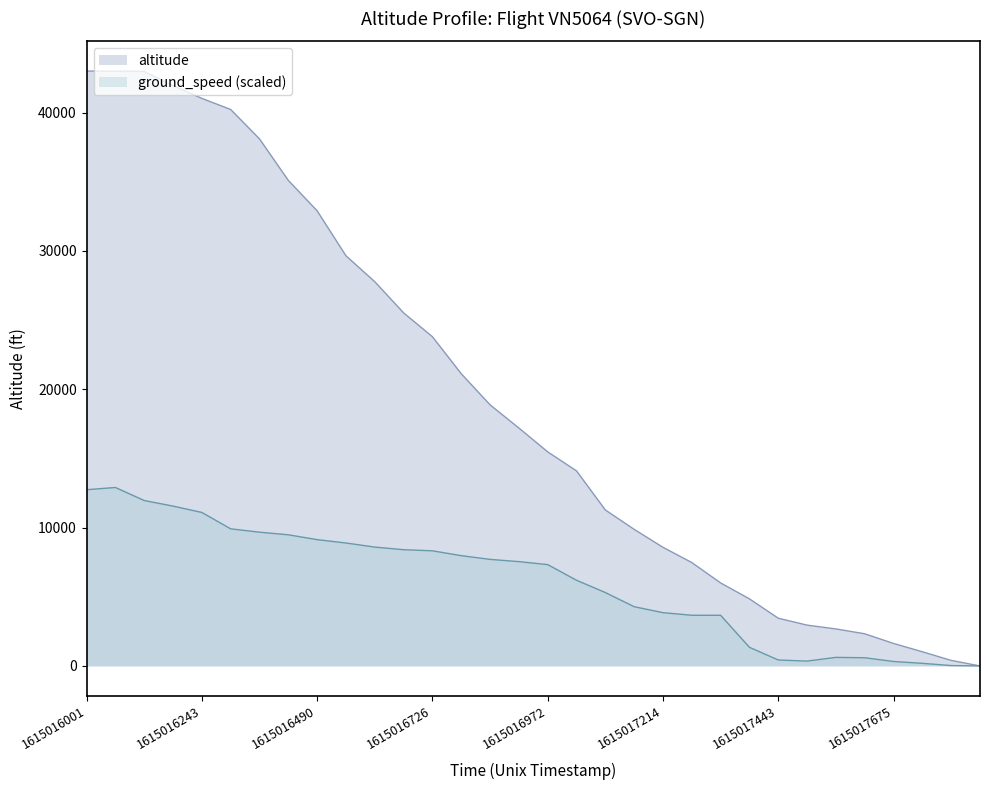

Which series has the widest spread of values?

altitude